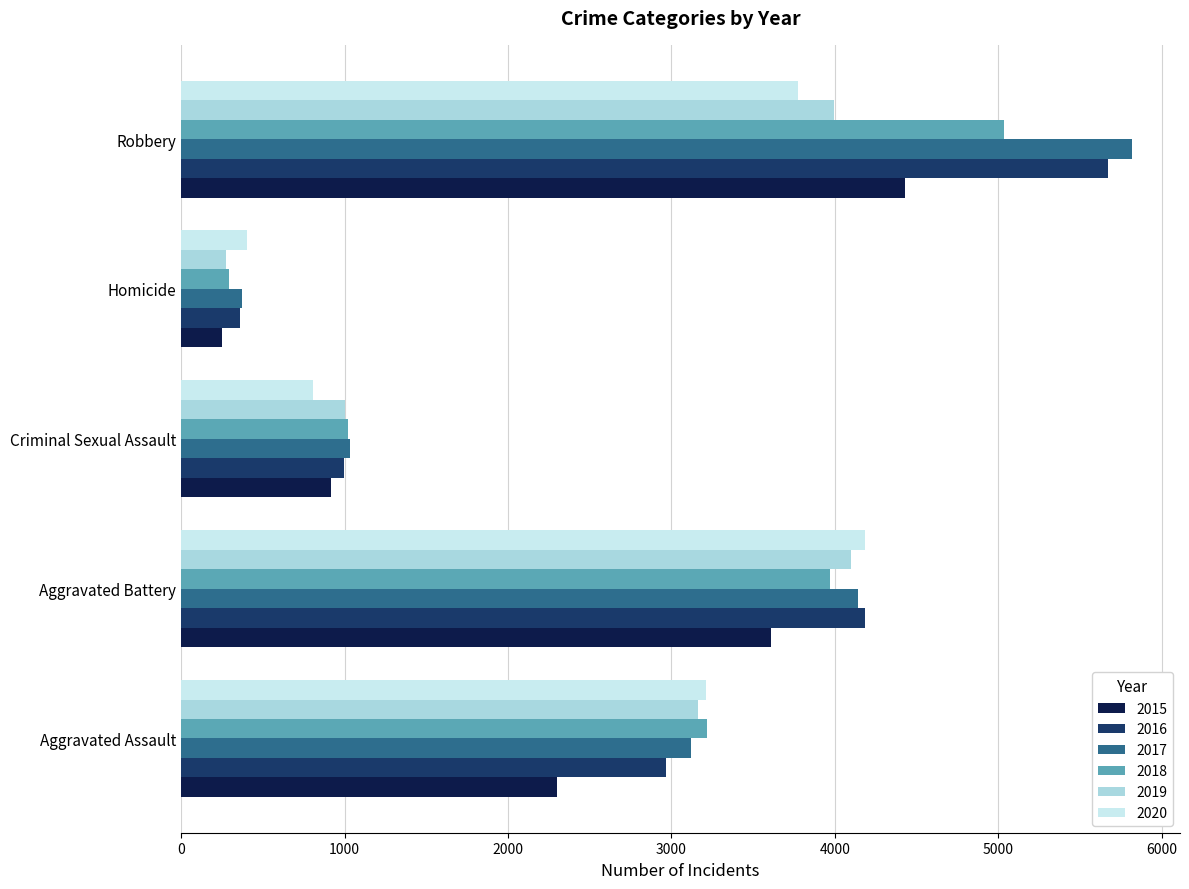

What is the average value of the 2020 series?

2477